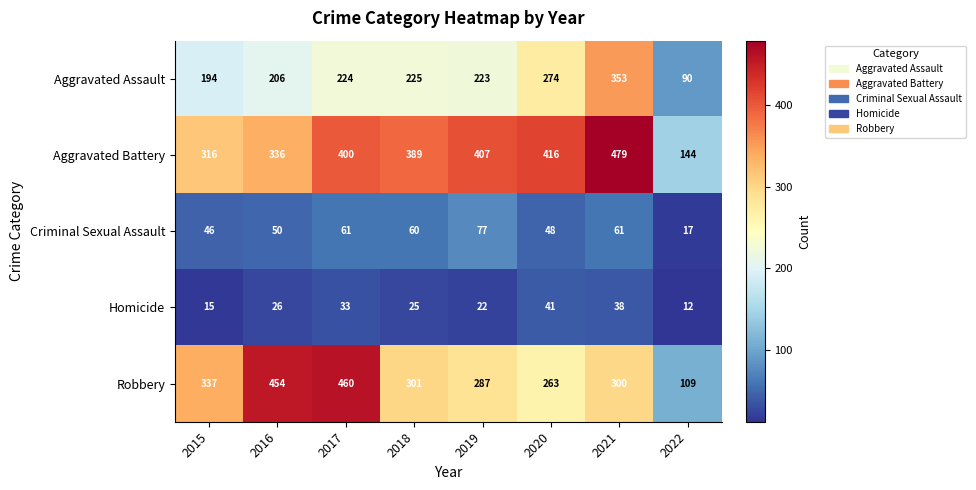

Which series changed the most between 2019 and 2020?

Aggravated Assault